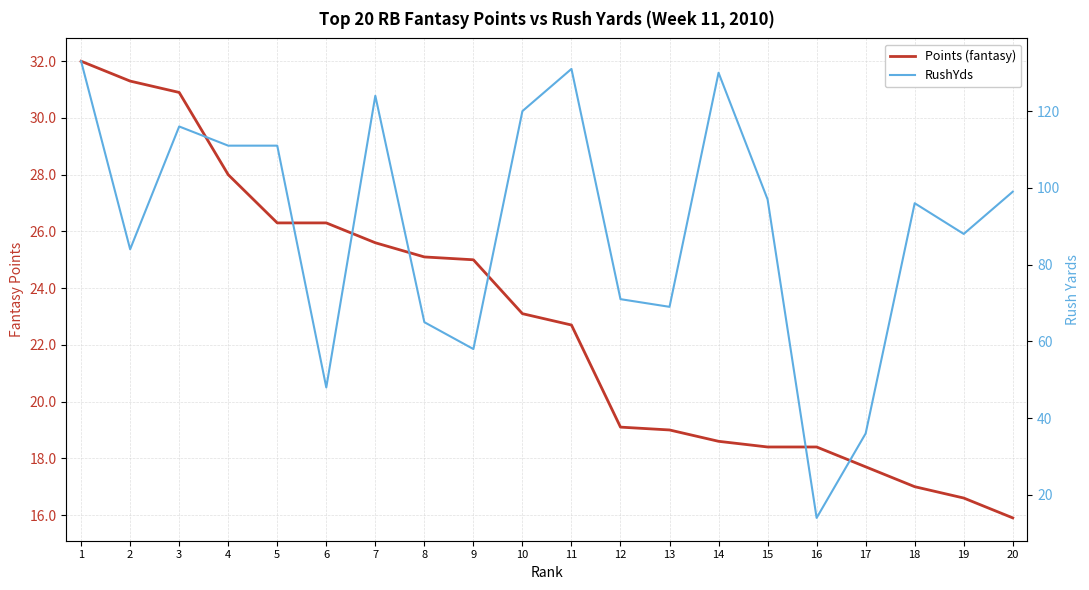

Between 6 and 14, which is larger?

6